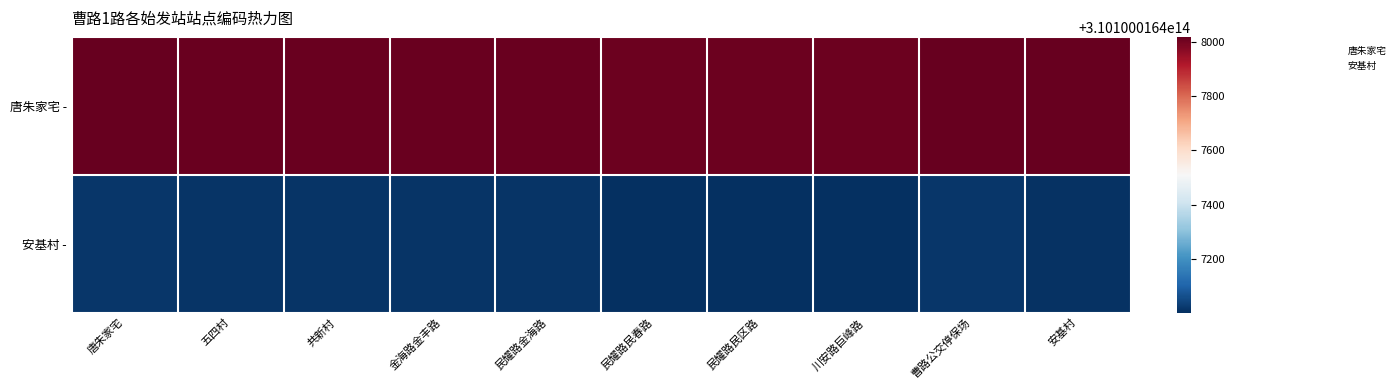

At which label is 唐朱家宅 - closest to 310100016378011?

共新村